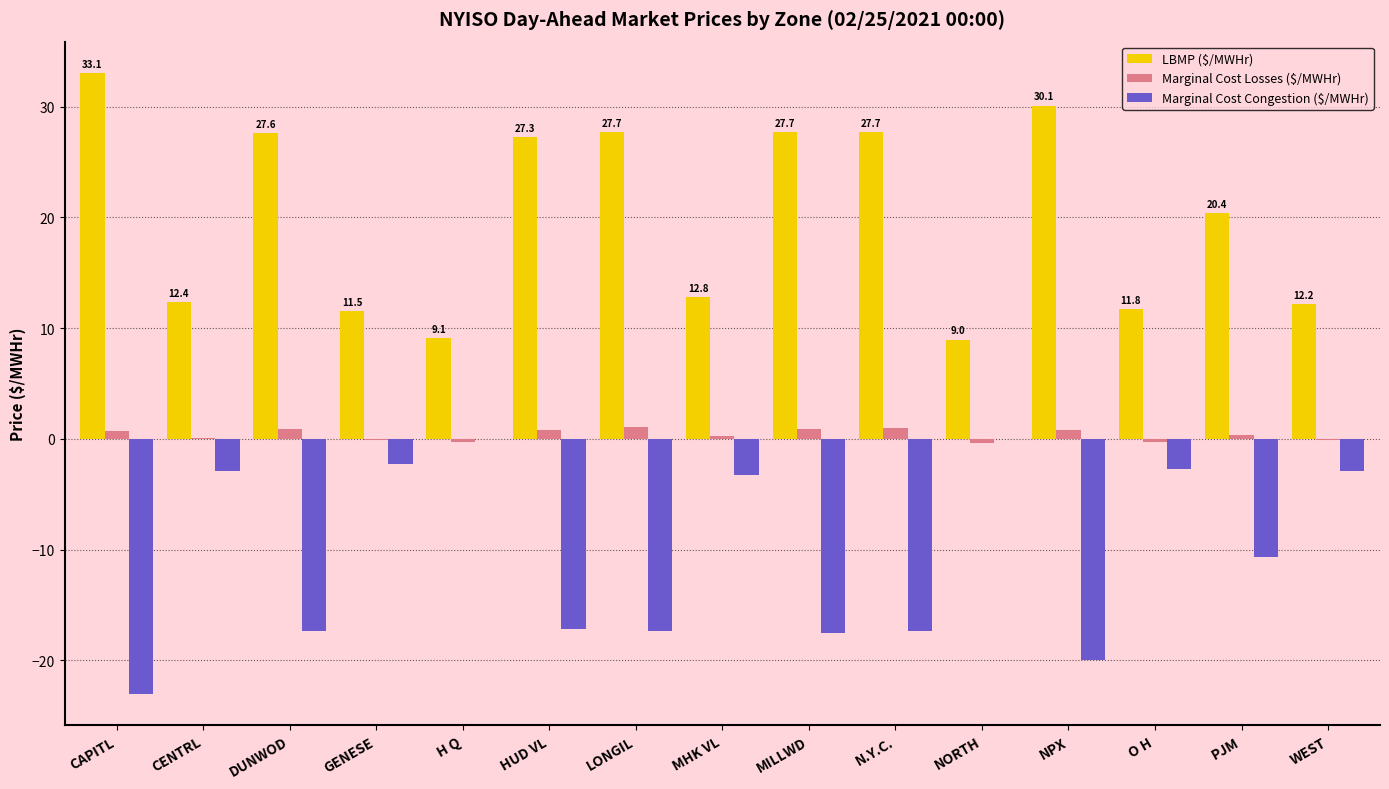

The value of LBMP ($/MWHr) at WEST is 20.3. True or false?

False